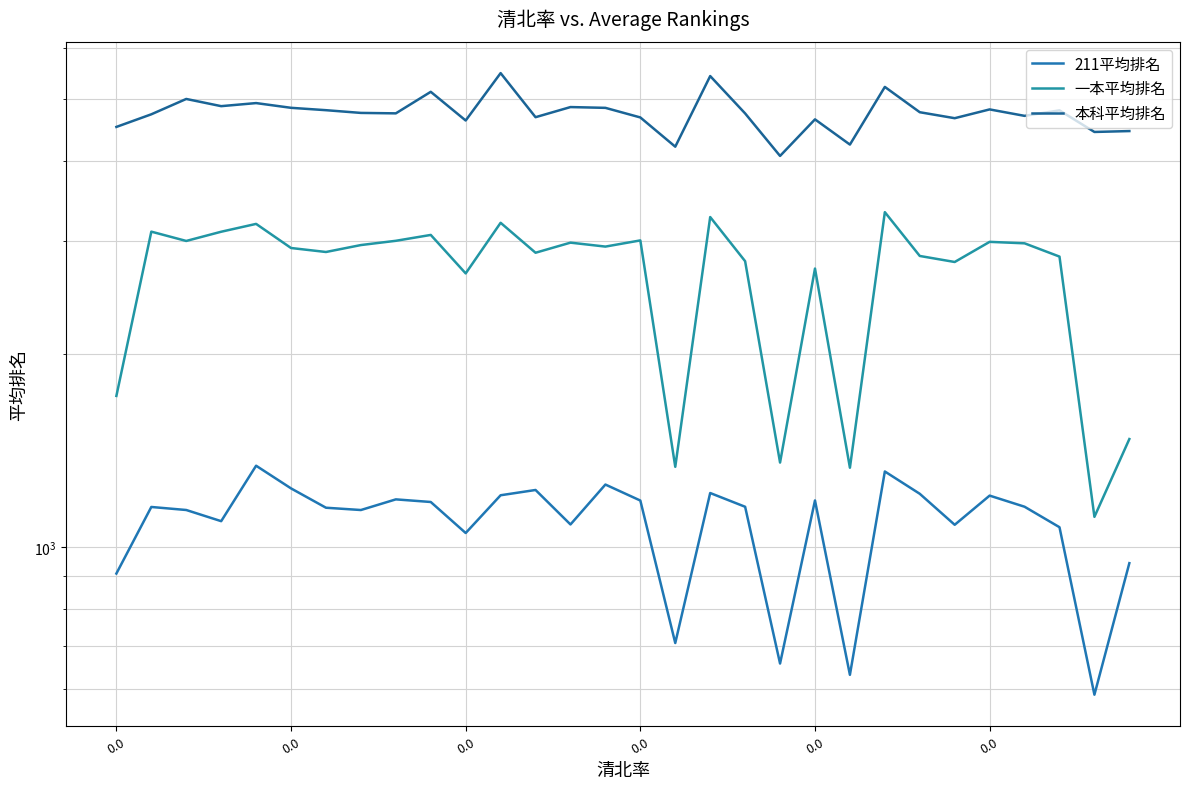

Is the value of 一本平均排名 at 18 greater than the value of 211平均排名 at 6?

Yes